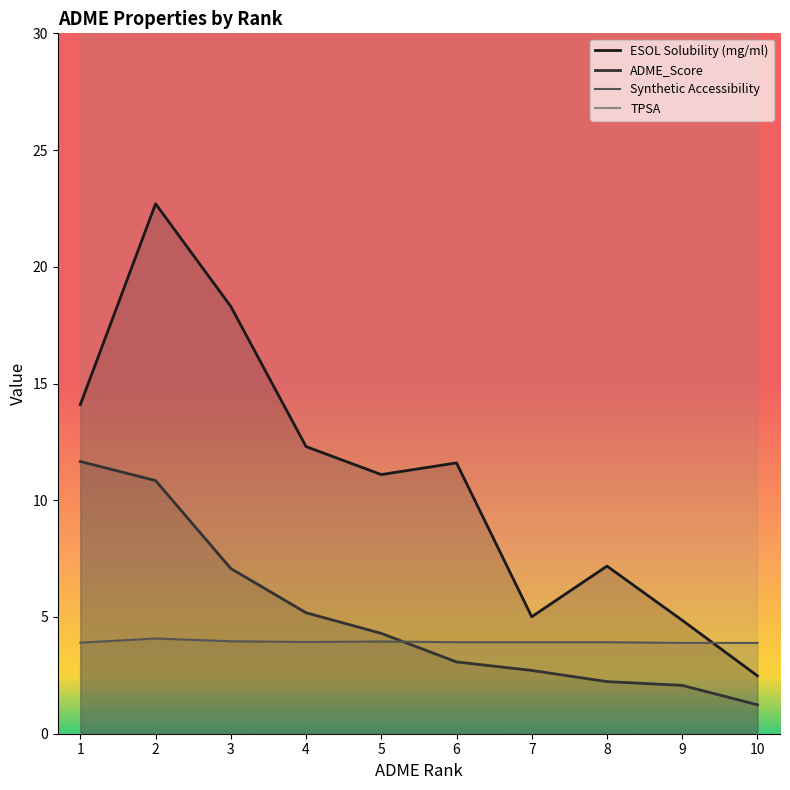

At which label does Synthetic Accessibility reach its peak?

2